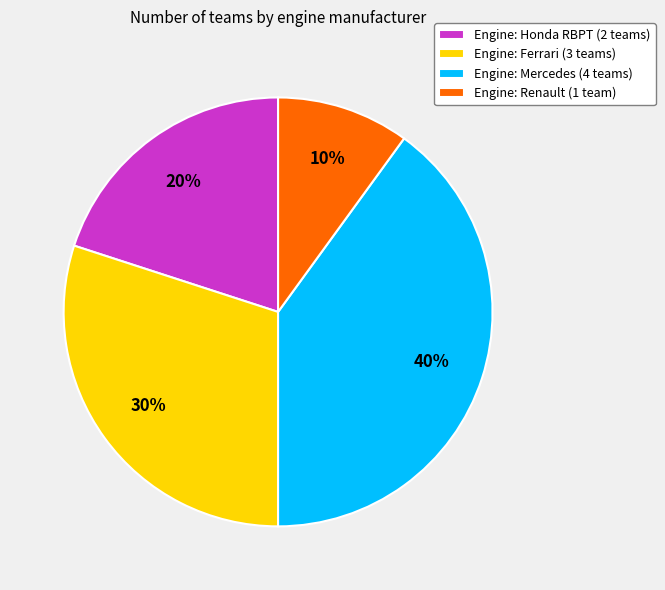

Which category has the biggest portion of the pie?

Engine: Mercedes (4 teams)